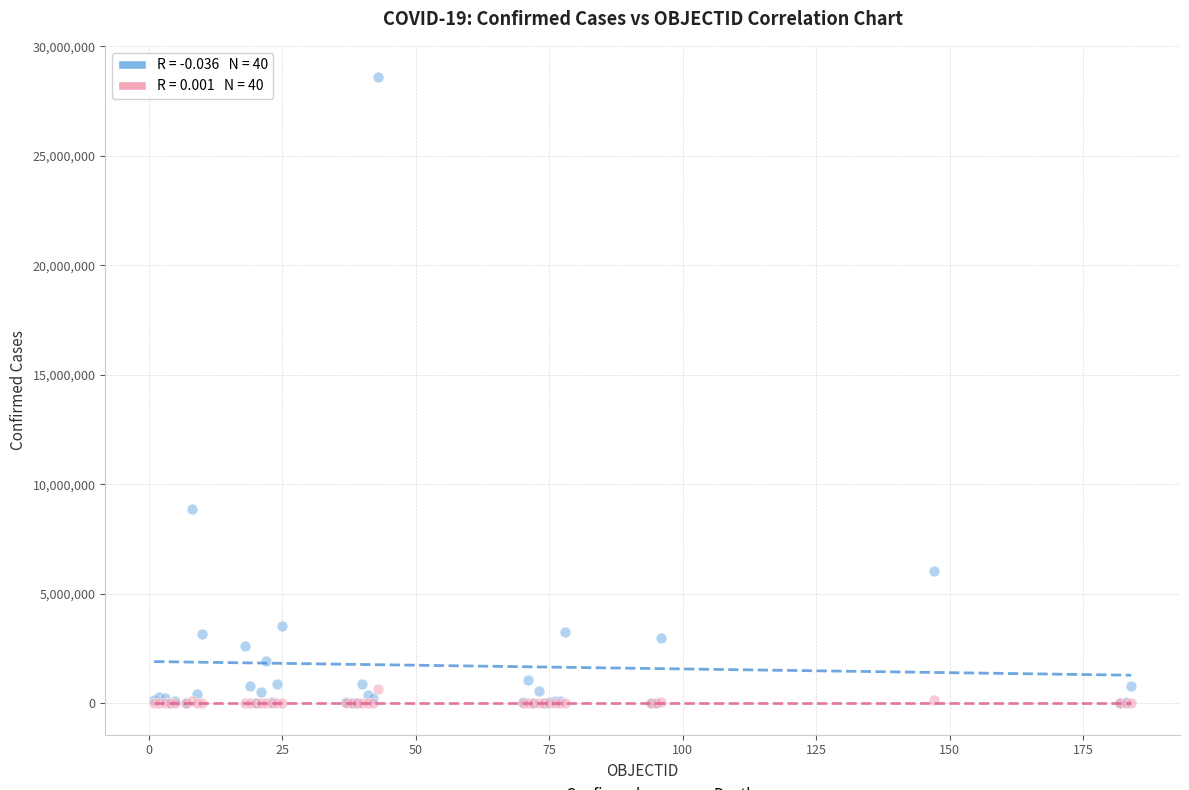

Across all series, what Y value is closest to 14294620?

8887973